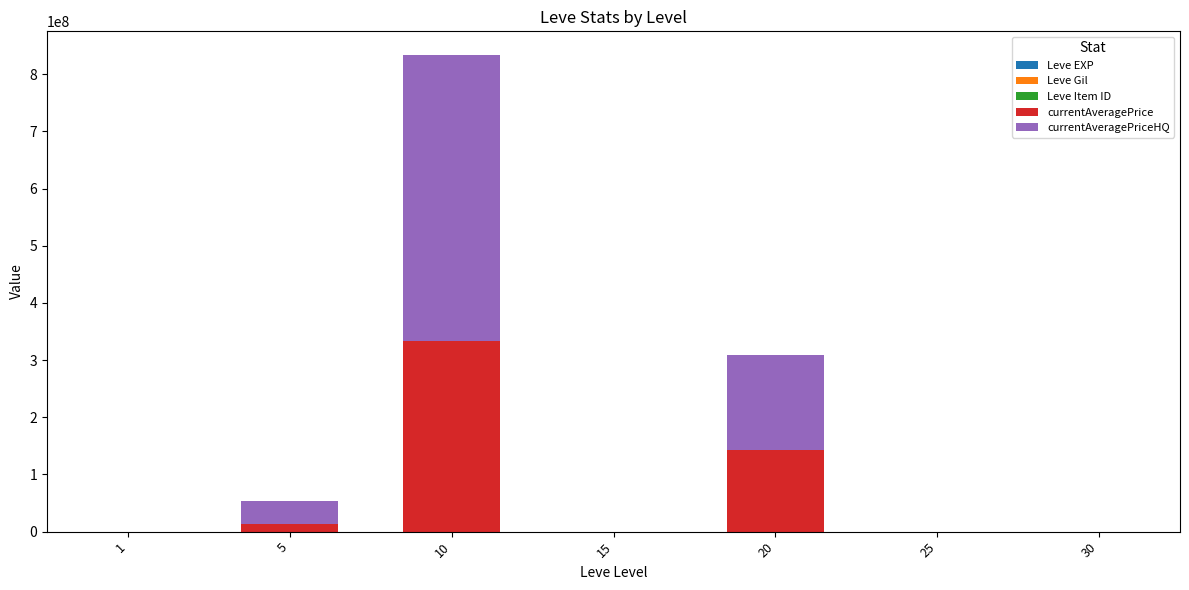

Does the chart contain stacked bars?

Yes